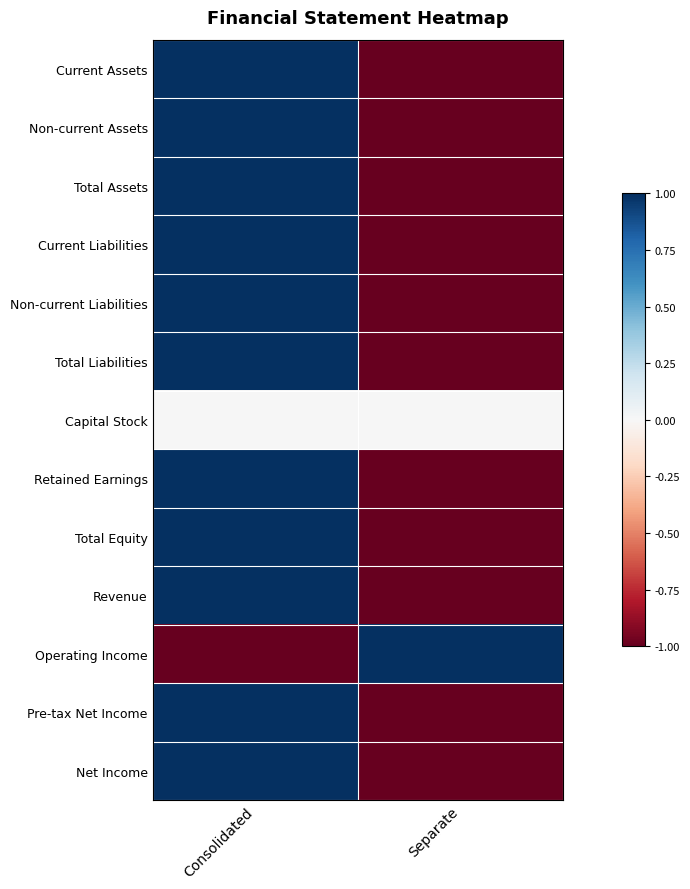

Rank the series at Consolidated from lowest to highest value.

Operating Income, Capital Stock, Current Assets, Non-current Assets, Total Assets, Current Liabilities, Non-current Liabilities, Total Liabilities, Retained Earnings, Total Equity, Revenue, Pre-tax Net Income, Net Income